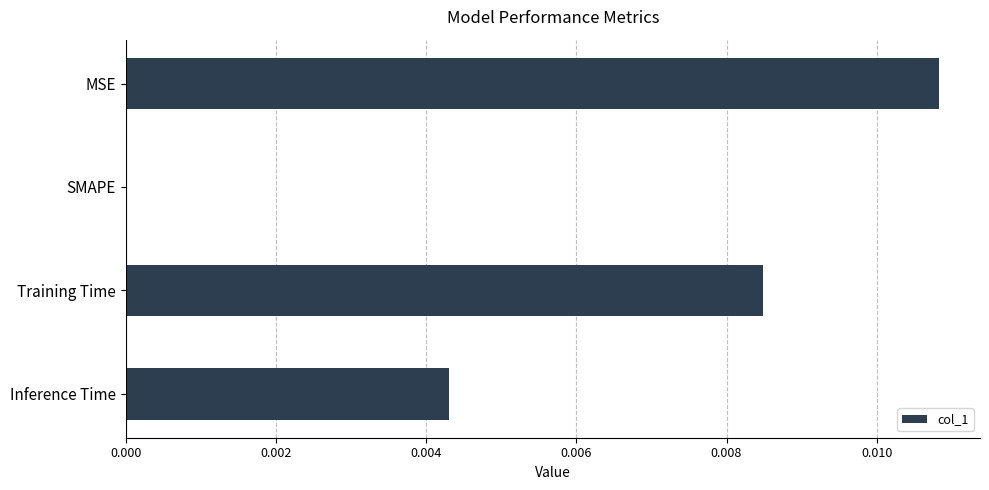

True or false: the data shows 0.0 at SMAPE.

True